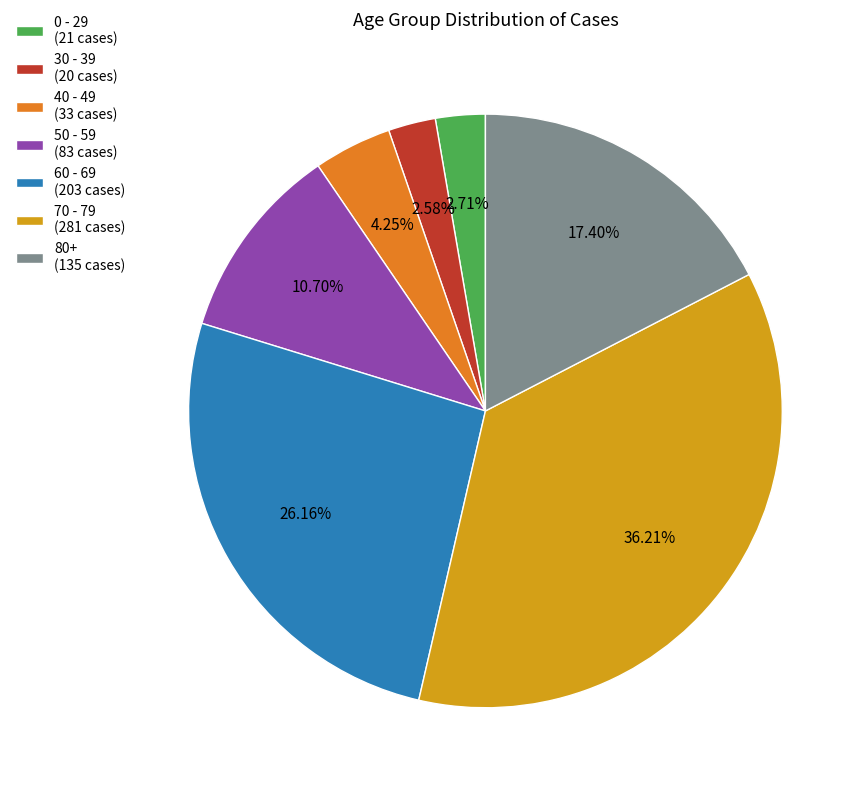

Combined, do 60 - 69 (203 cases) and 0 - 29 (21 cases) account for over 50%?

No